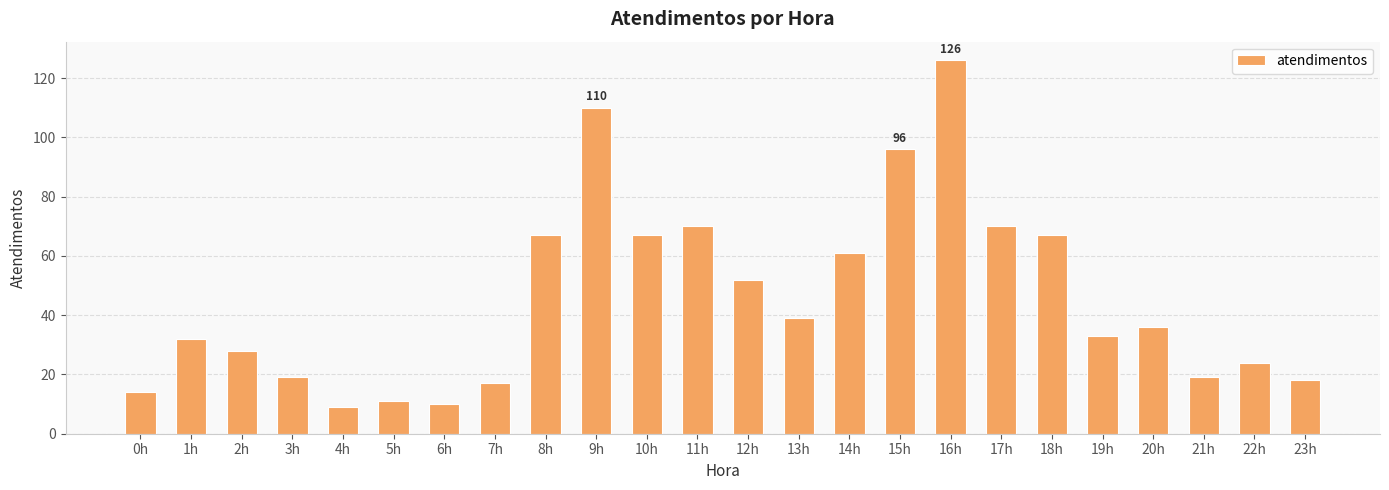

Does the chart contain stacked bars?

No